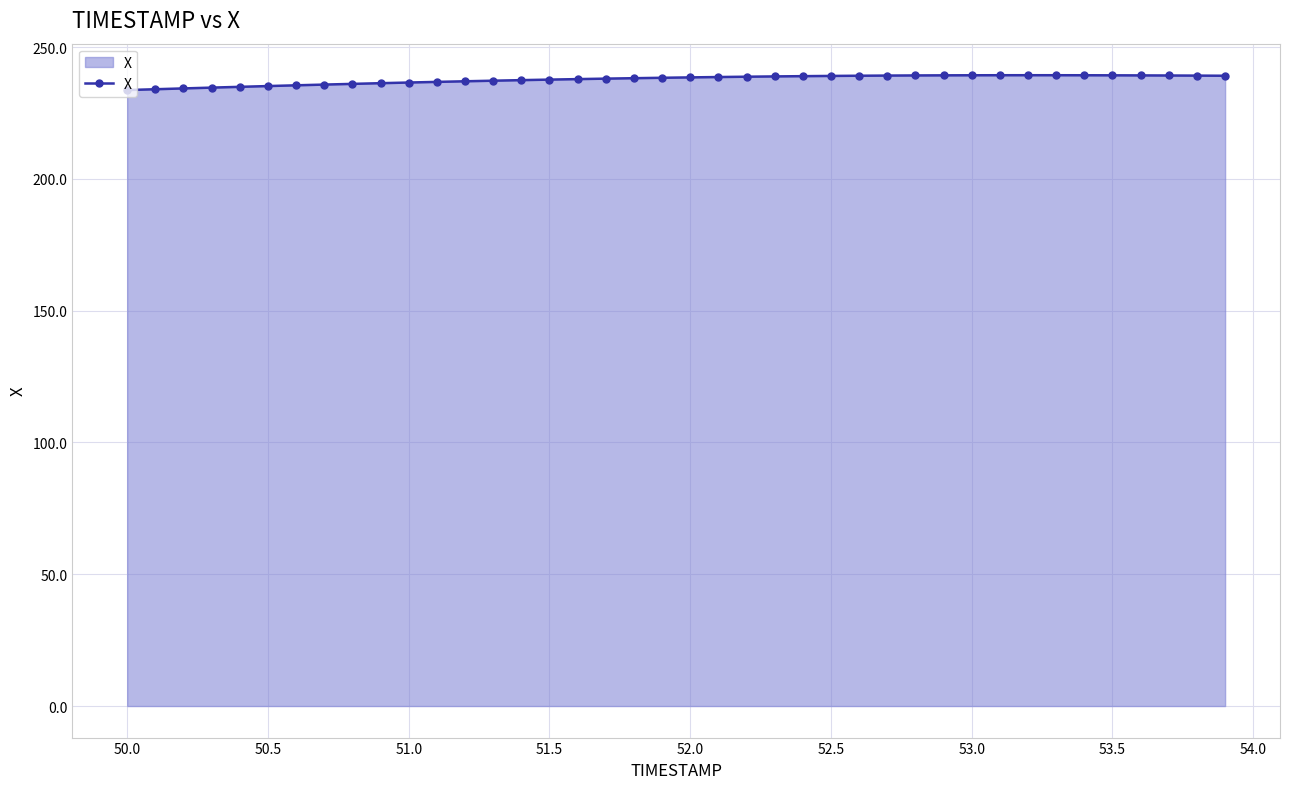

What is the difference between the maximum and minimum values?

5.6